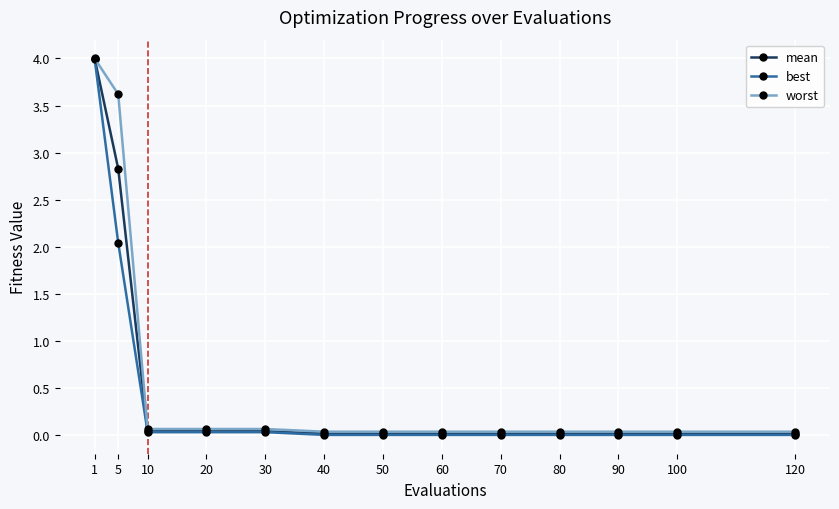

Between 5 and 20, which series saw the biggest shift?

worst